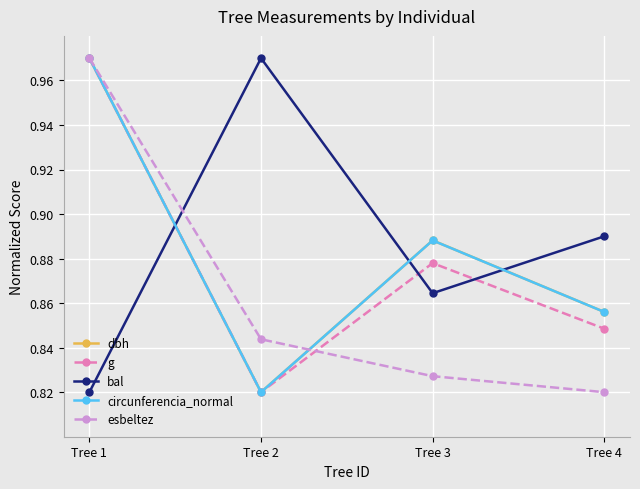

Where is bal nearest to the value 0?

Tree 1